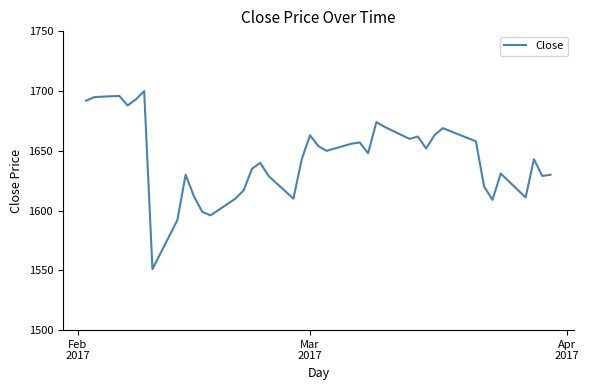

What is the difference between the maximum and minimum values?

149